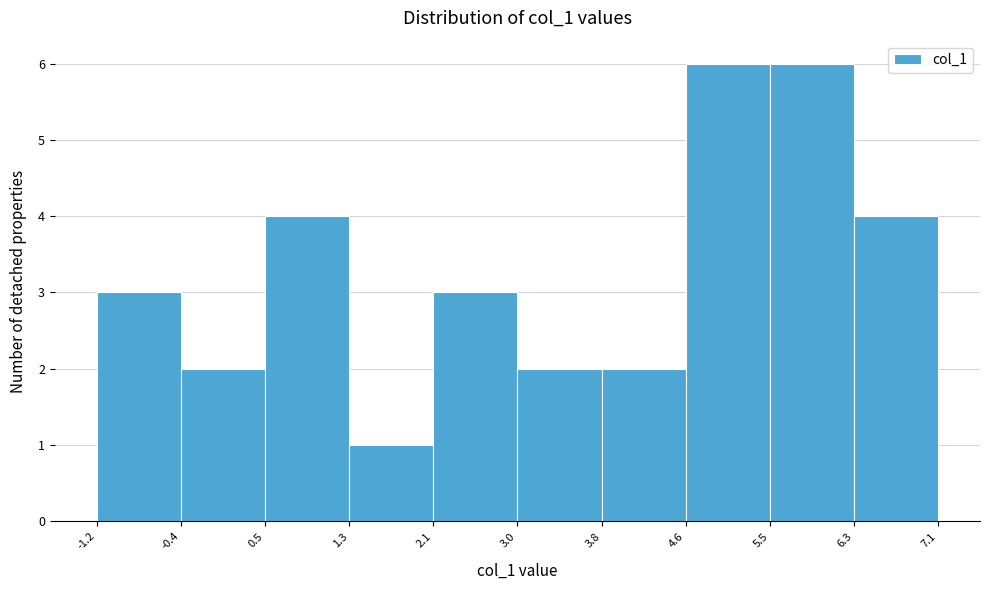

What is the height of the bar covering 5.5 to 6.3 on the x-axis? The values are not printed on the chart, so give them approximately, as read against the axis.

6